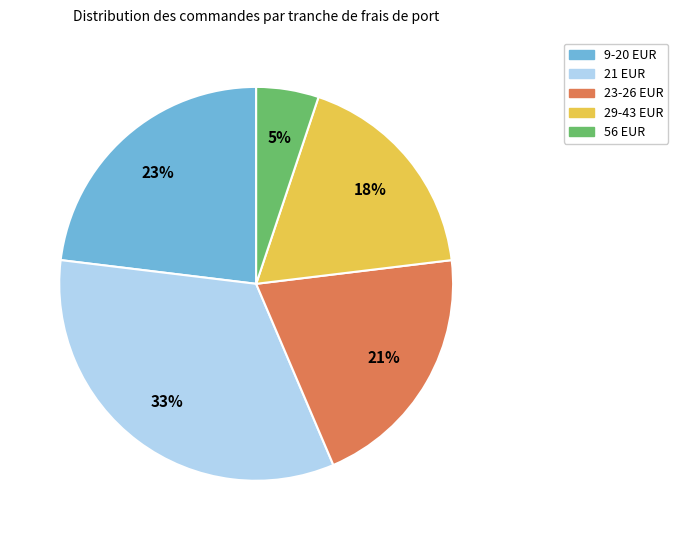

To the nearest percent, what is the difference between the largest and smallest slice percentages?

28%